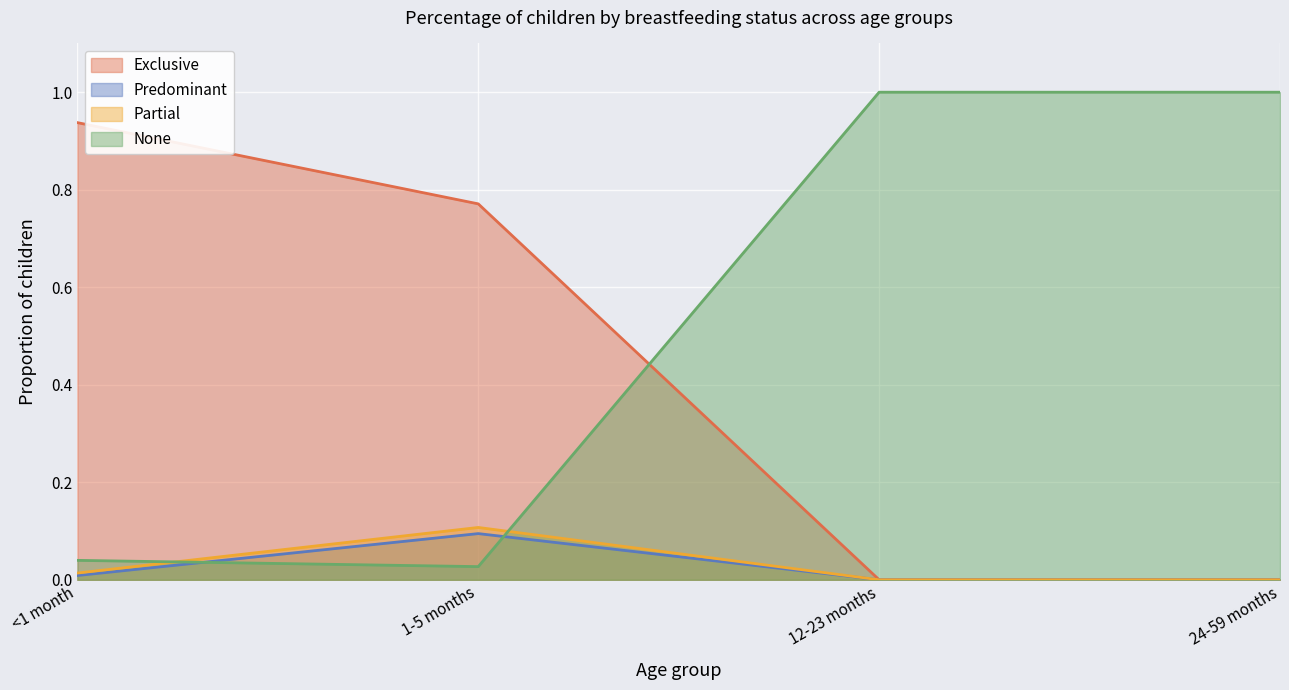

What is the difference between the Partial values at <1 month and 1-5 months?

0.1